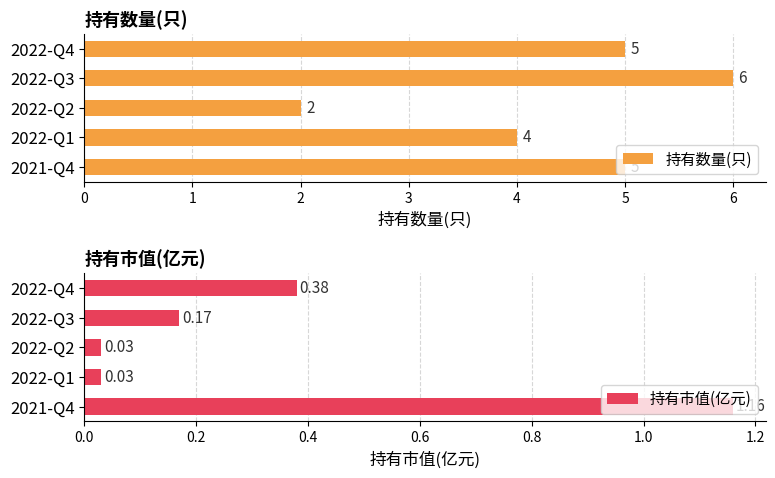

At which label is 持有数量(只) closest to 4?

2022-Q1